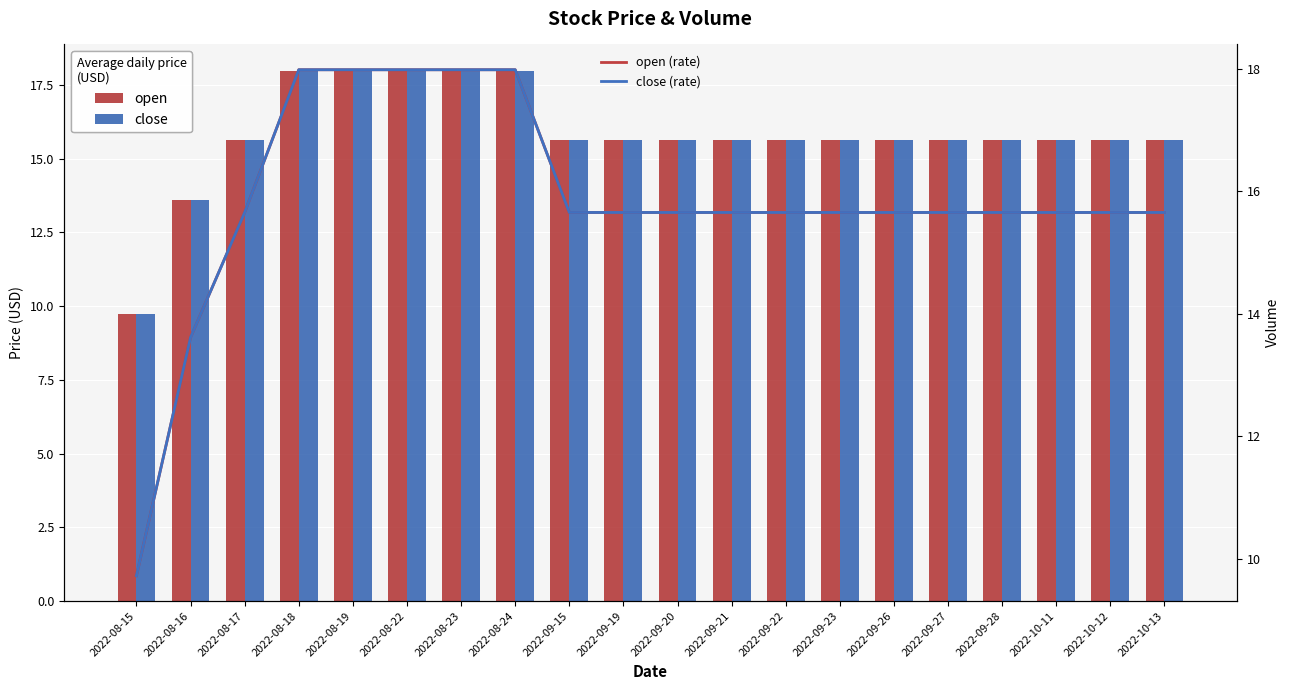

True or false: open (line) has a value of 13.6 at 2022-08-16.

True